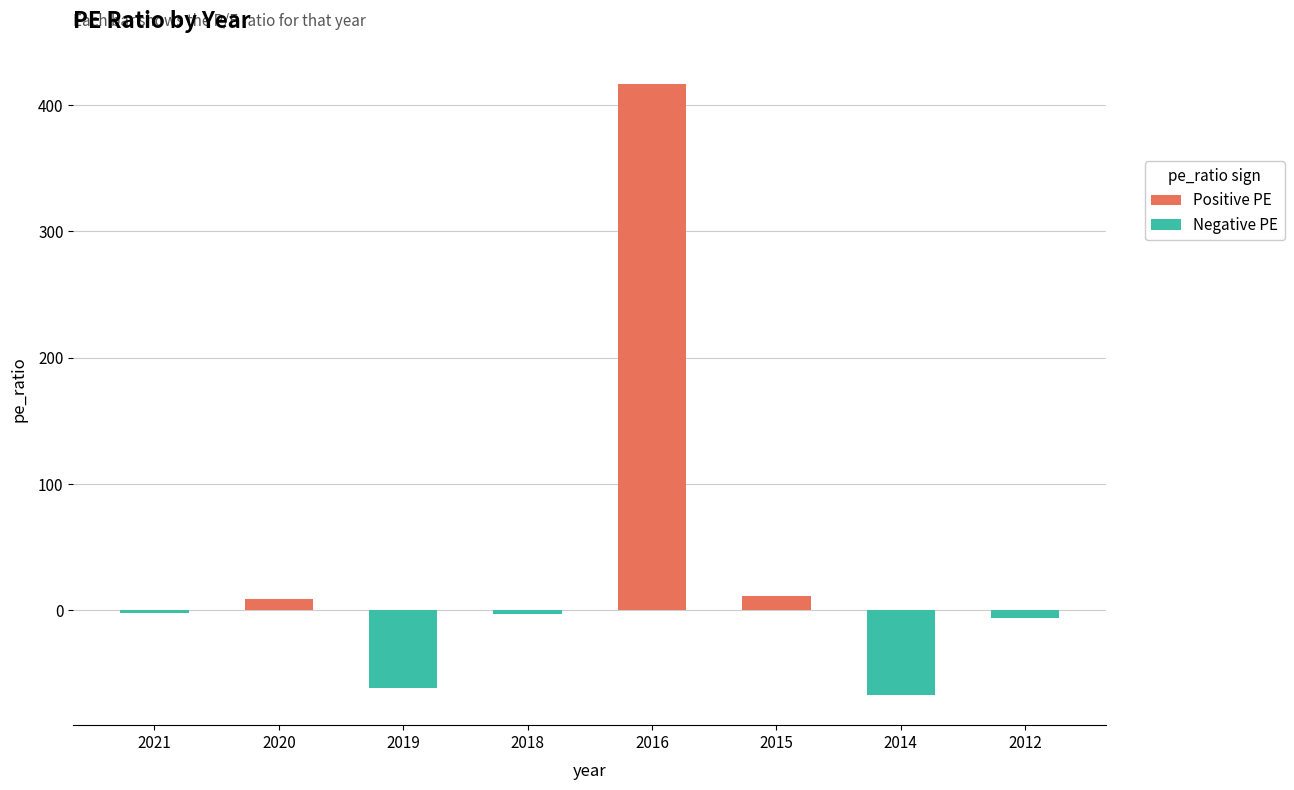

Which label corresponds to the largest value in the chart?

2016